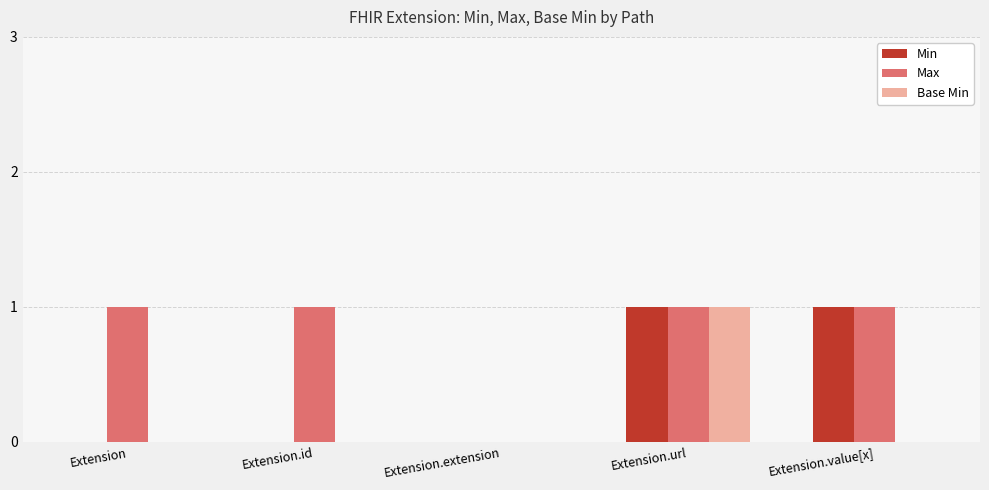

Which series changed the most between Extension and Extension.value[x]?

Min